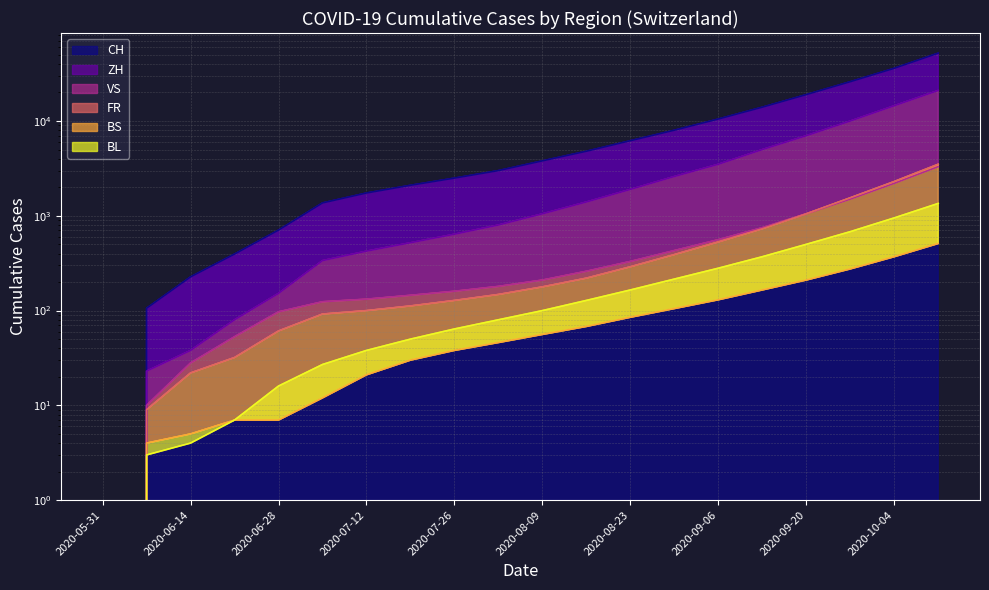

At which label is VS closest to 1650?

2020-09-27